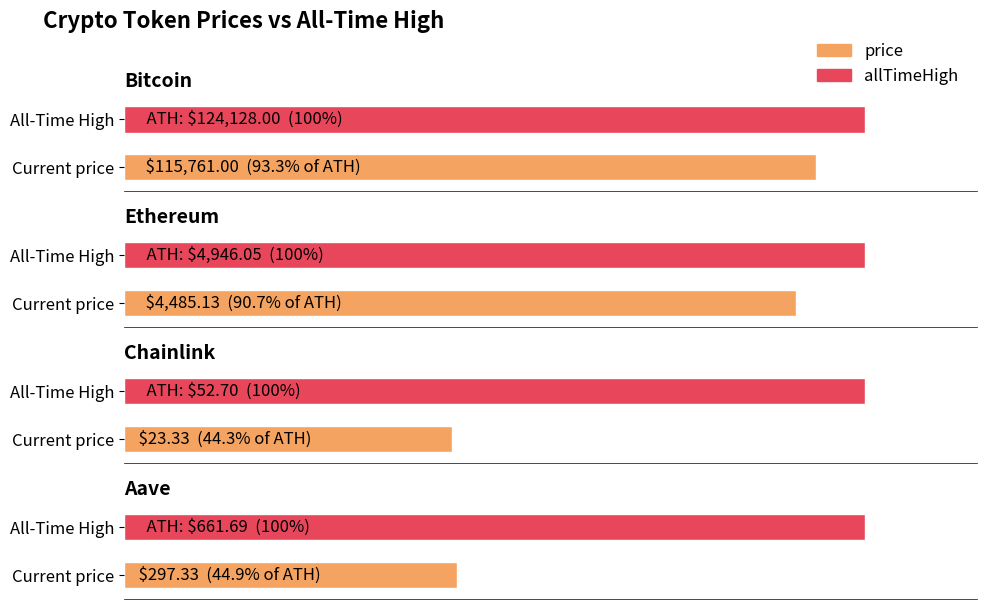

What is the difference between the maximum and minimum values in the price series?

115737.7